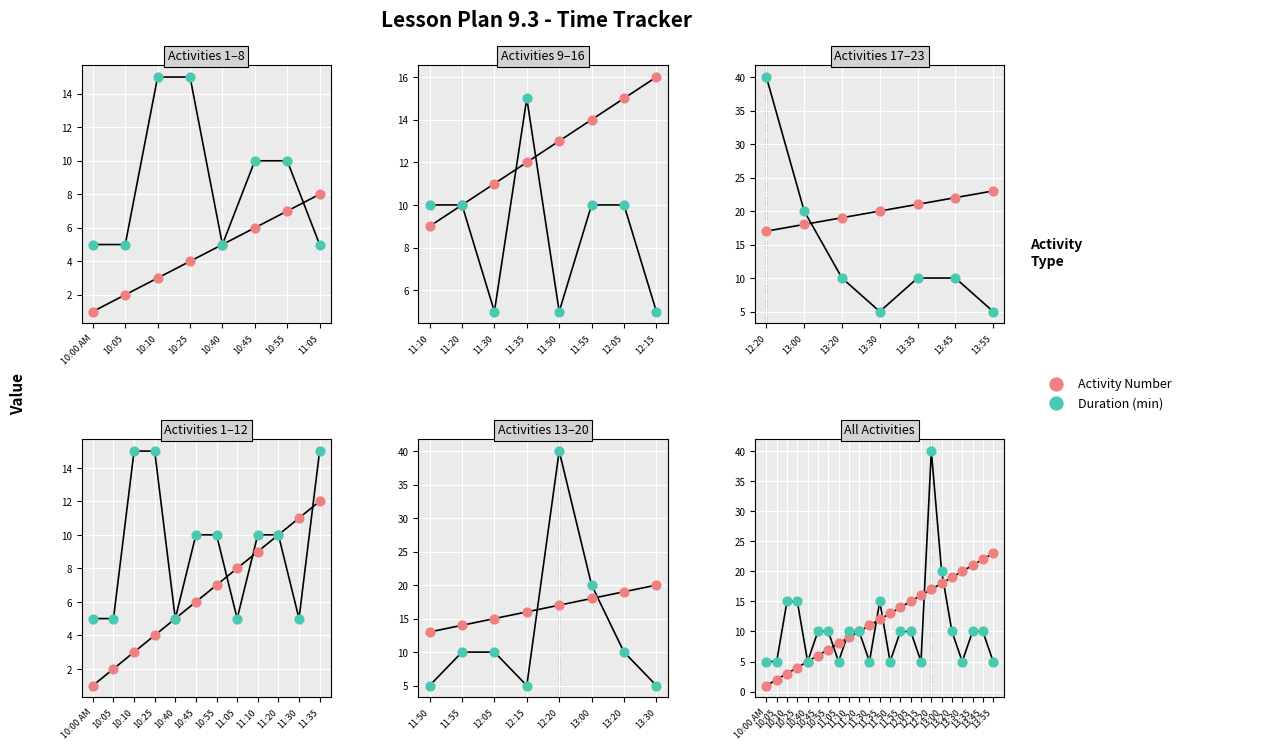

Is the value of Duration (min) at 12:20 greater than the value of Activity Number at 11:20?

Yes